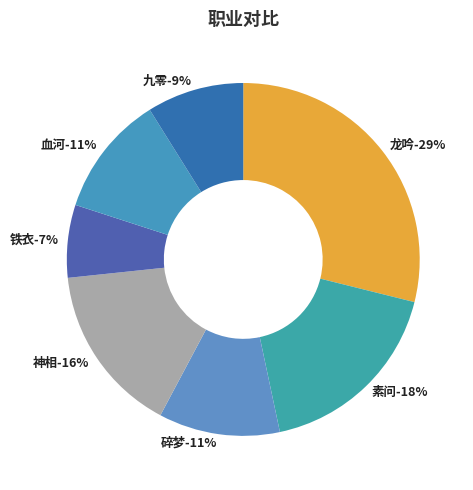

Approximately how many times larger is the value at 素问 compared to 血河?

1.6